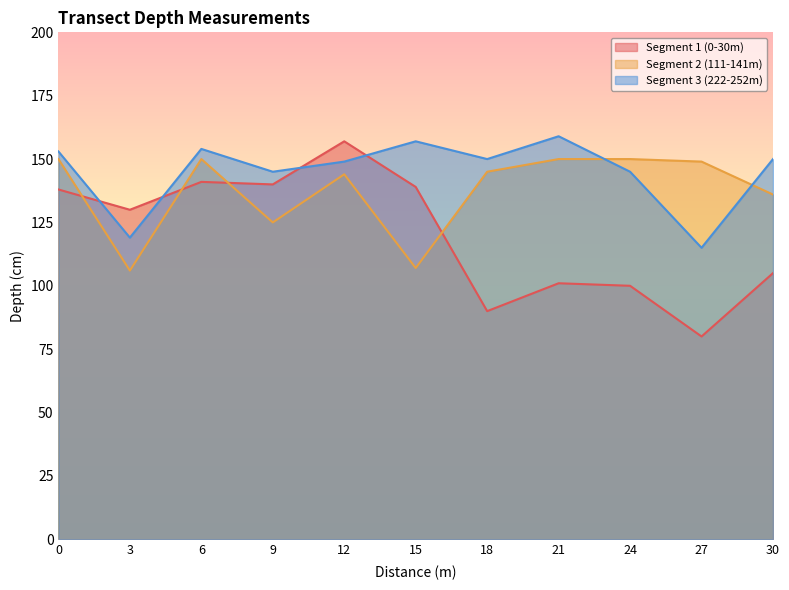

At how many categories does at least one series exceed 87?

11